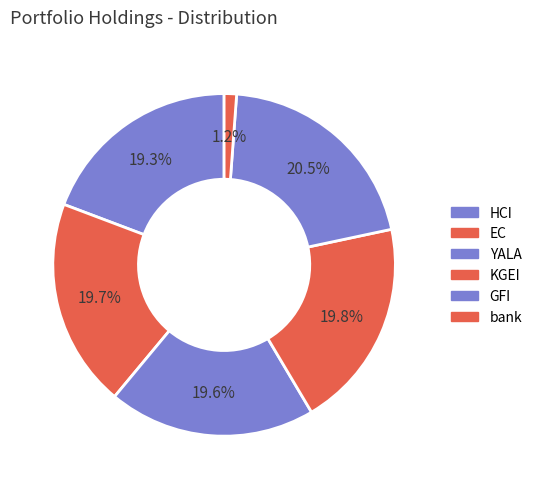

Count the number of slices in the pie.

6